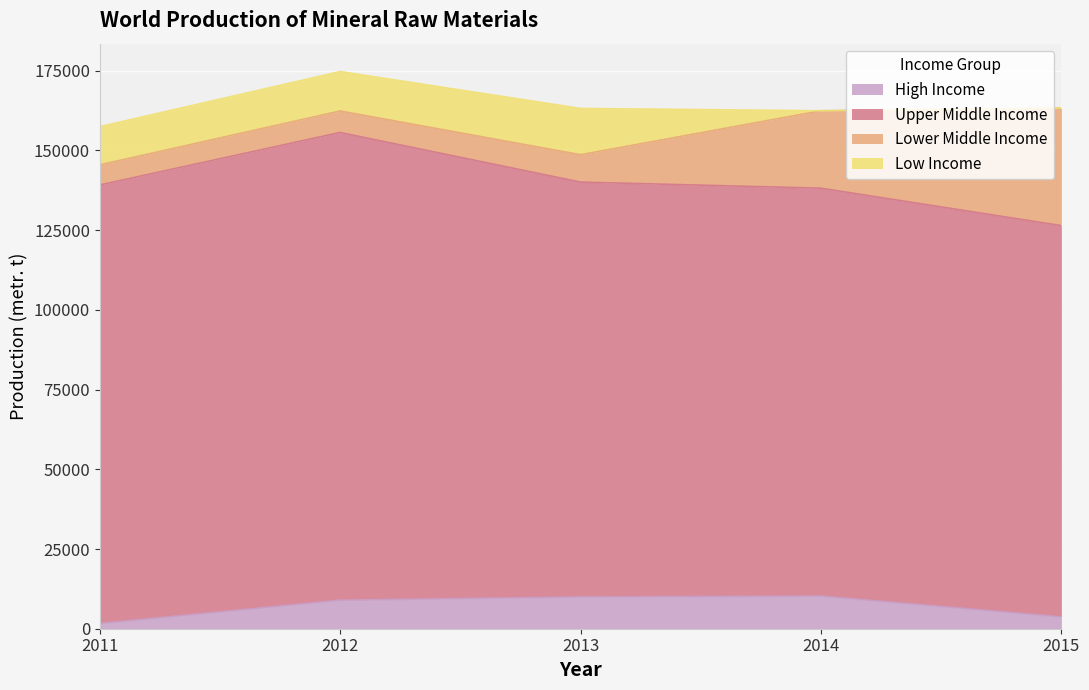

What is the sum of the Upper Middle Income values at 2015 and 2011?

260251